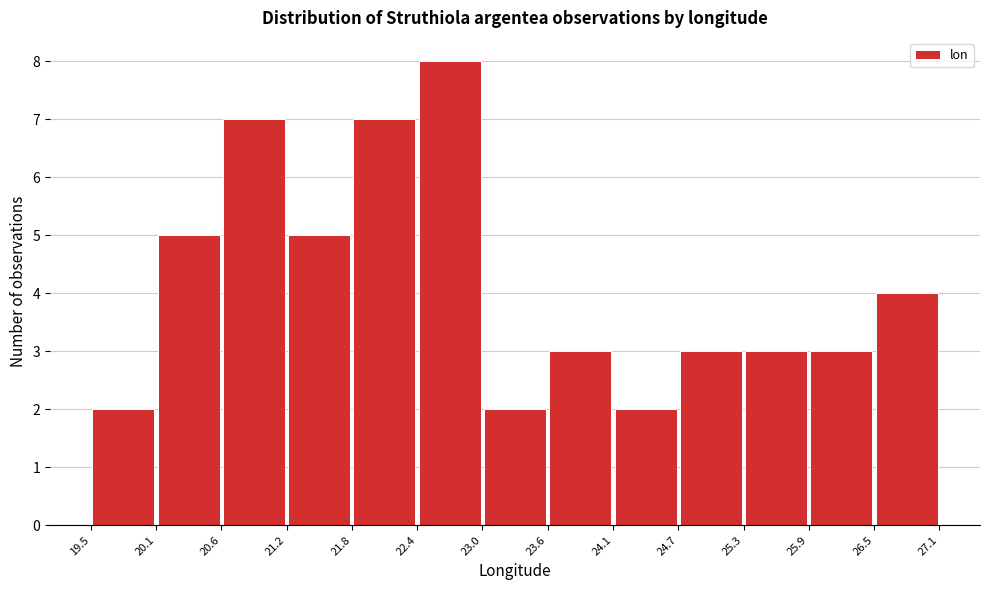

Reading left to right, transcribe this chart: for each bar, give the range it covers on the x-axis and its height. The values are not printed on the chart, so give them approximately, as read against the axis.

19.5 to 20.1: 2
20.1 to 20.6: 5
20.6 to 21.2: 7
21.2 to 21.8: 5
21.8 to 22.4: 7
22.4 to 23.0: 8
23.0 to 23.6: 2
23.6 to 24.1: 3
24.1 to 24.7: 2
24.7 to 25.3: 3
25.3 to 25.9: 3
25.9 to 26.5: 3
26.5 to 27.1: 4